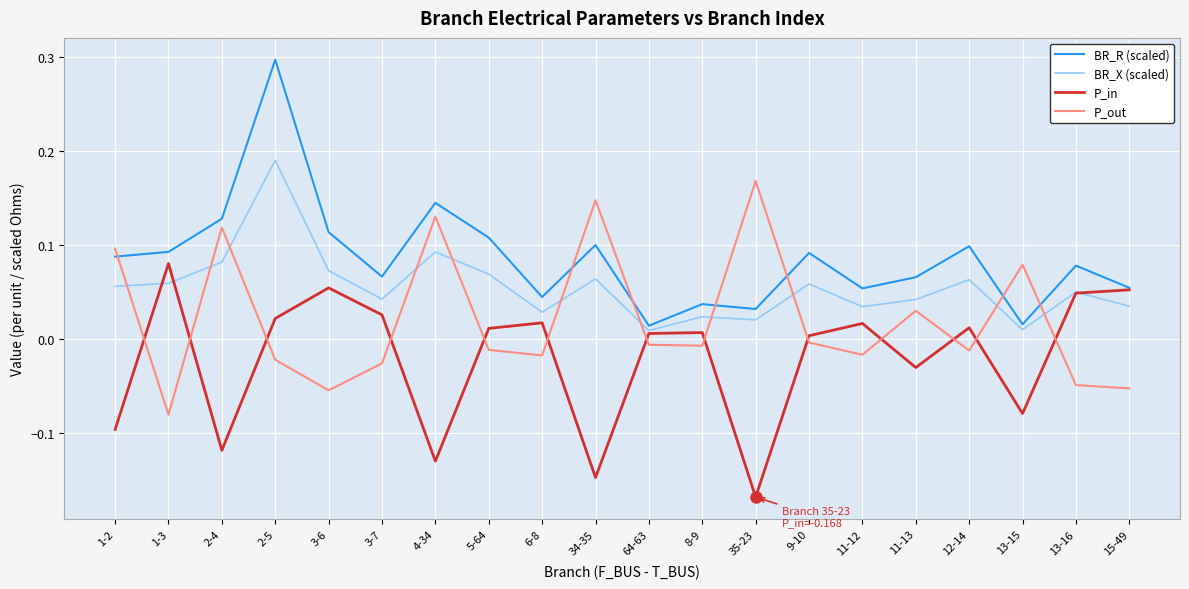

True or false: BR_R (scaled) has more than 1 interior local peaks.

True